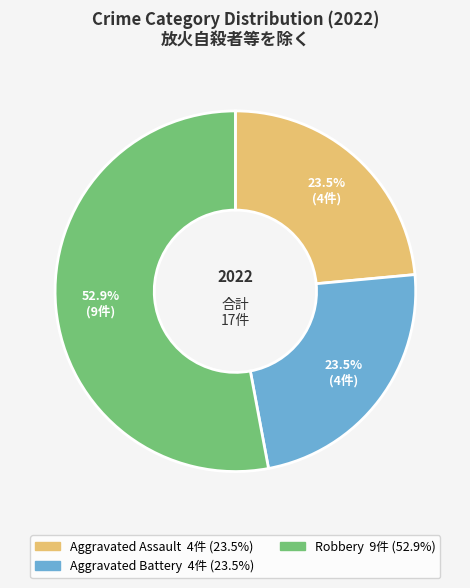

Does any single category account for the majority?

Yes